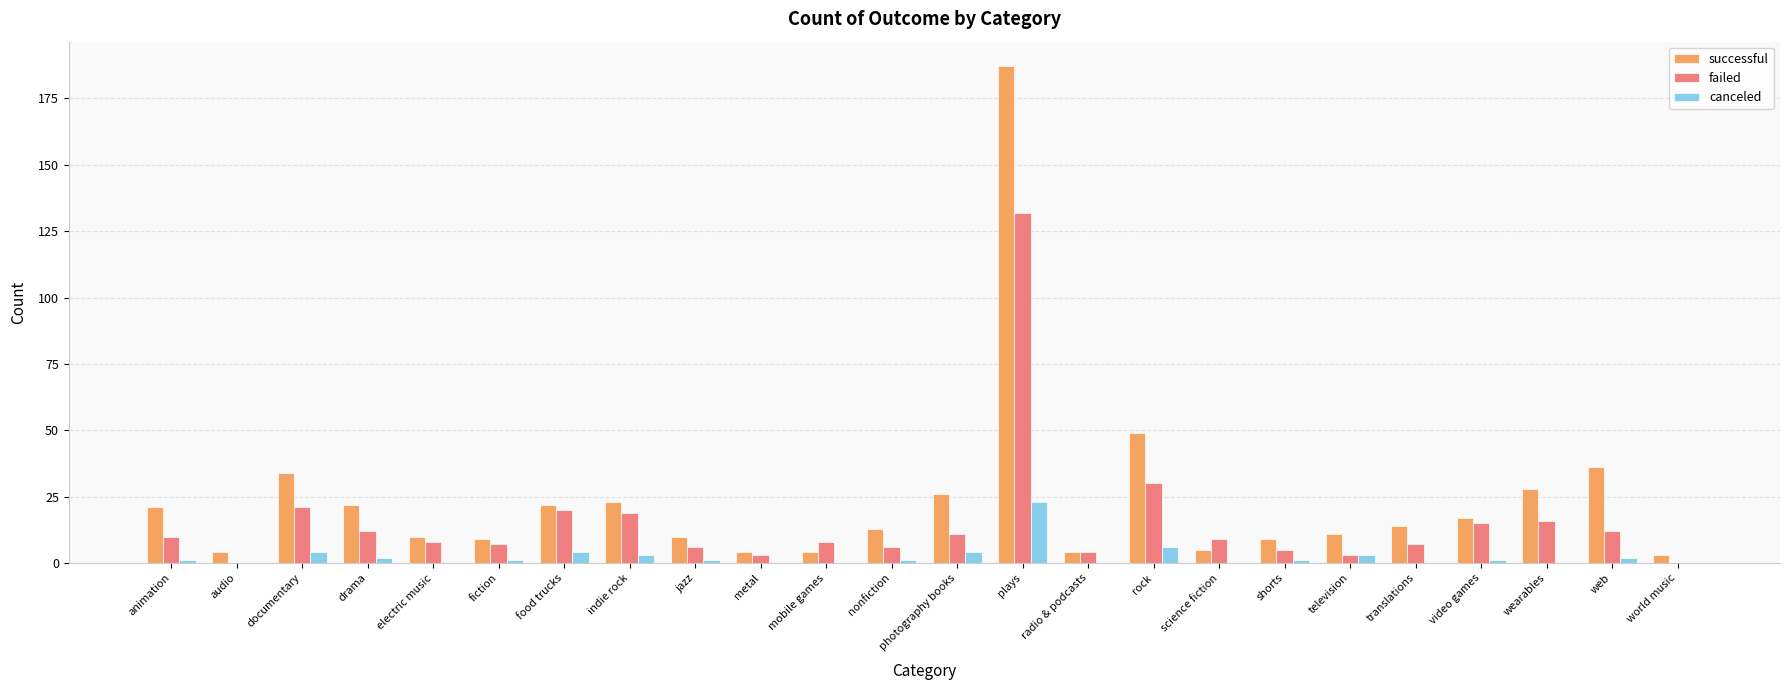

What is the spread (max minus min) of values at indie rock?

20